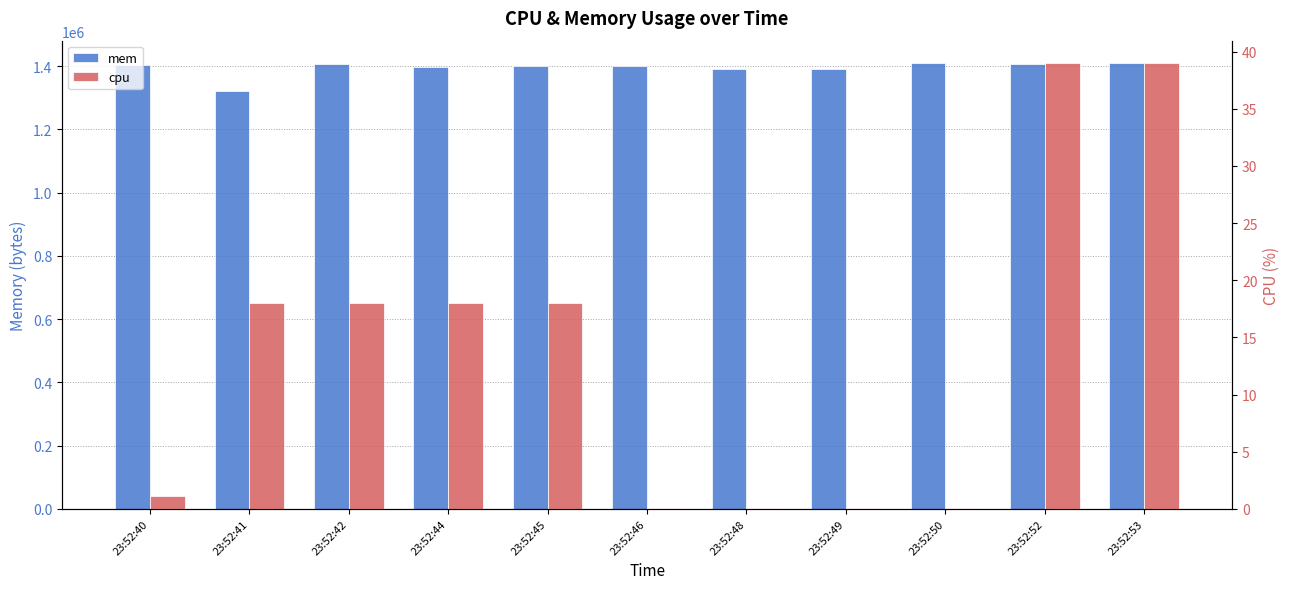

Rank the categories by cpu value from lowest to highest.

23:52:46, 23:52:48, 23:52:49, 23:52:50, 23:52:40, 23:52:41, 23:52:42, 23:52:44, 23:52:45, 23:52:52, 23:52:53